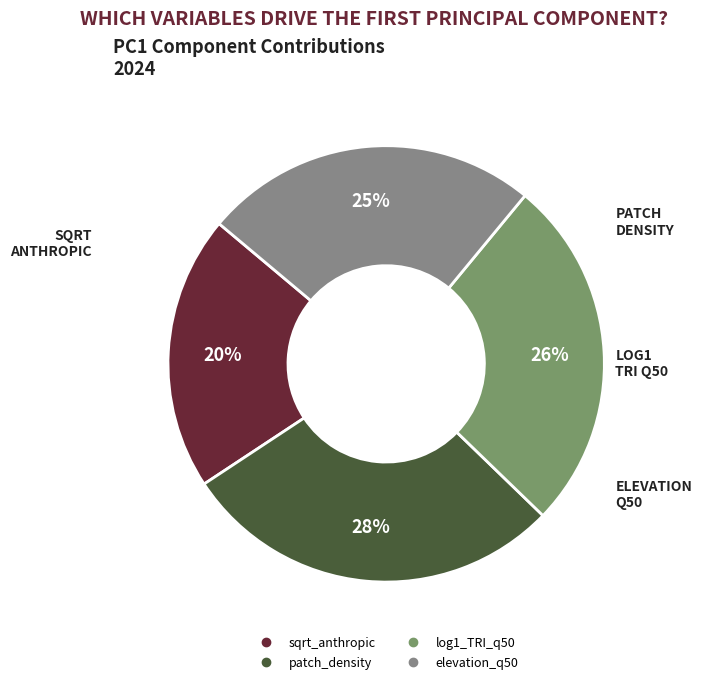

How many slices are in this pie chart?

4